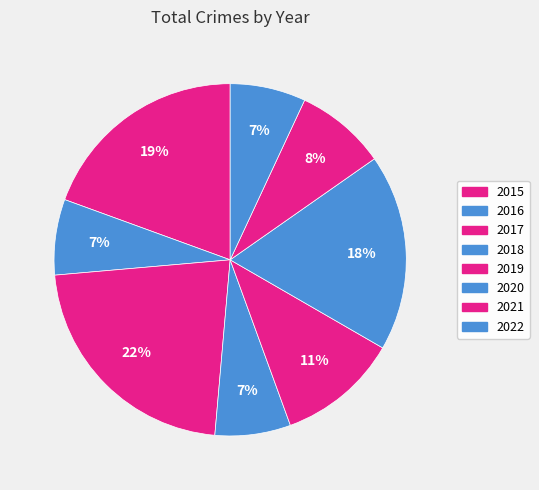

How many slices are in this pie chart?

8